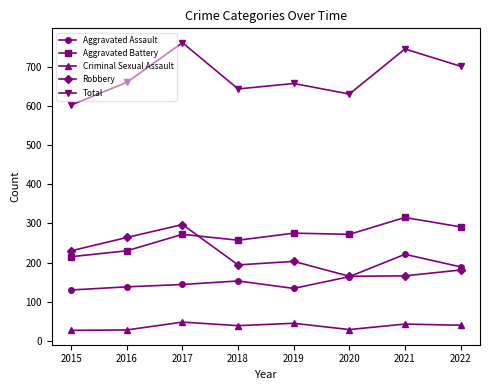

What is the value of the Robbery point at the 3rd from the left?

297